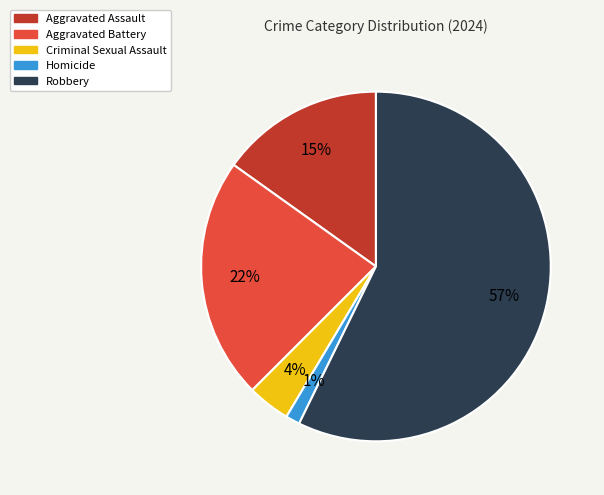

Rank the categories by value from highest to lowest.

Robbery, Aggravated Battery, Aggravated Assault, Criminal Sexual Assault, Homicide